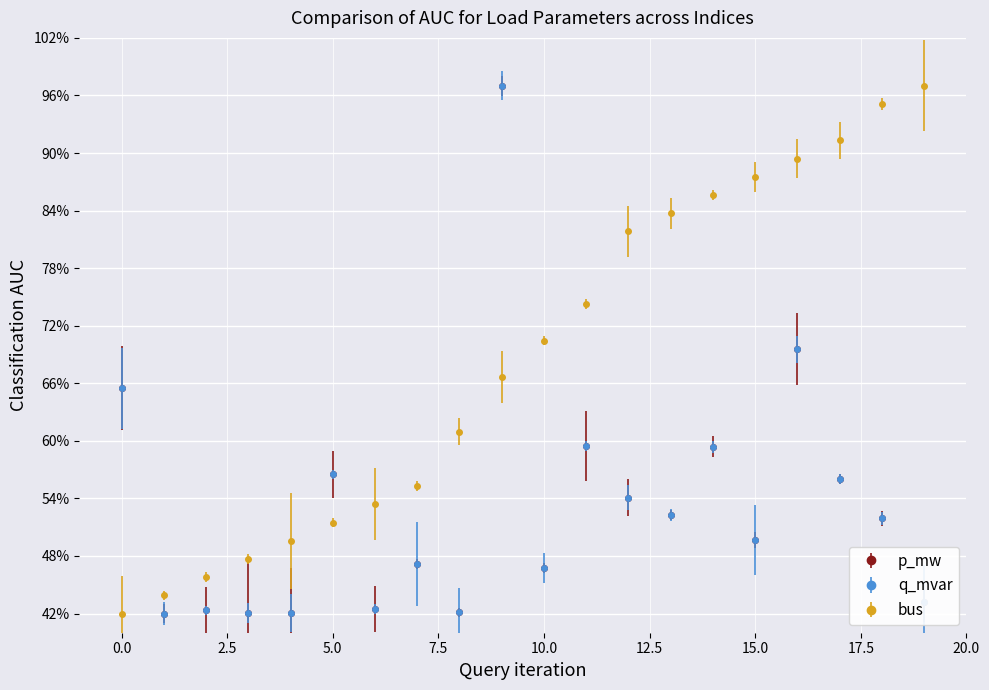

True or false: q_mvar and p_mw cross at least once.

False